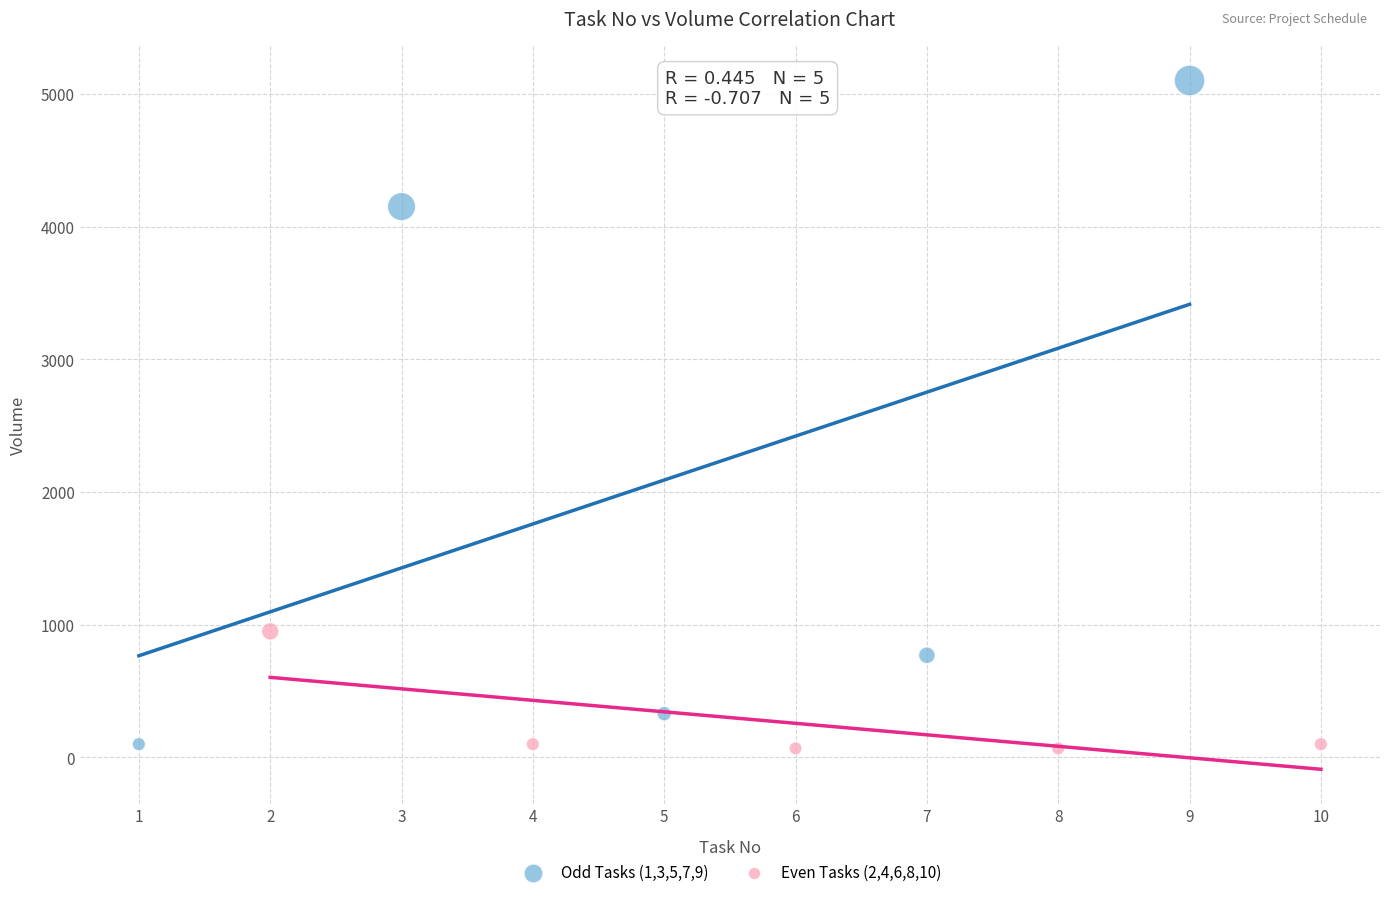

Which series reaches the maximum Y coordinate?

Odd Tasks (1,3,5,7,9)